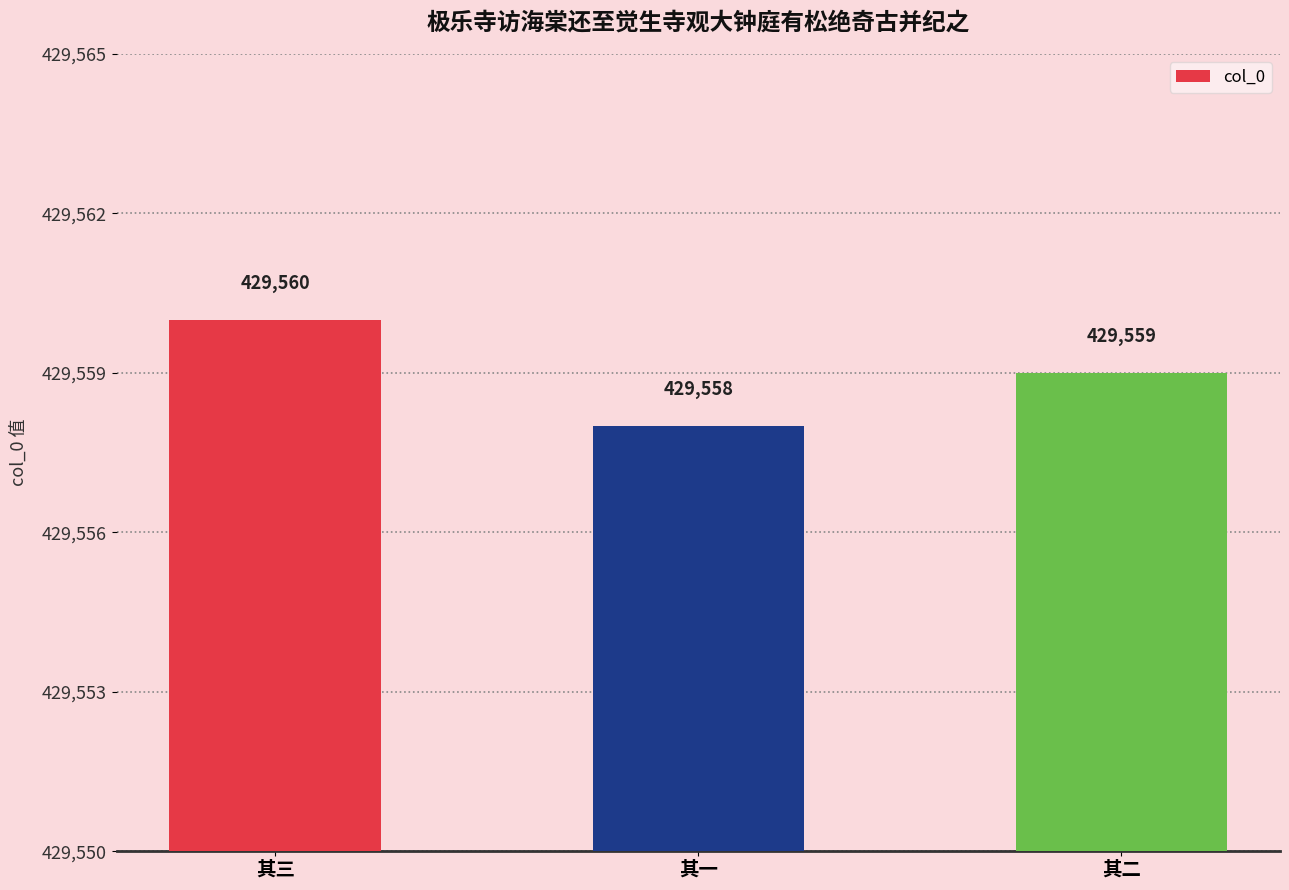

The chart shows a value of 429560 at 其三. True or false?

True